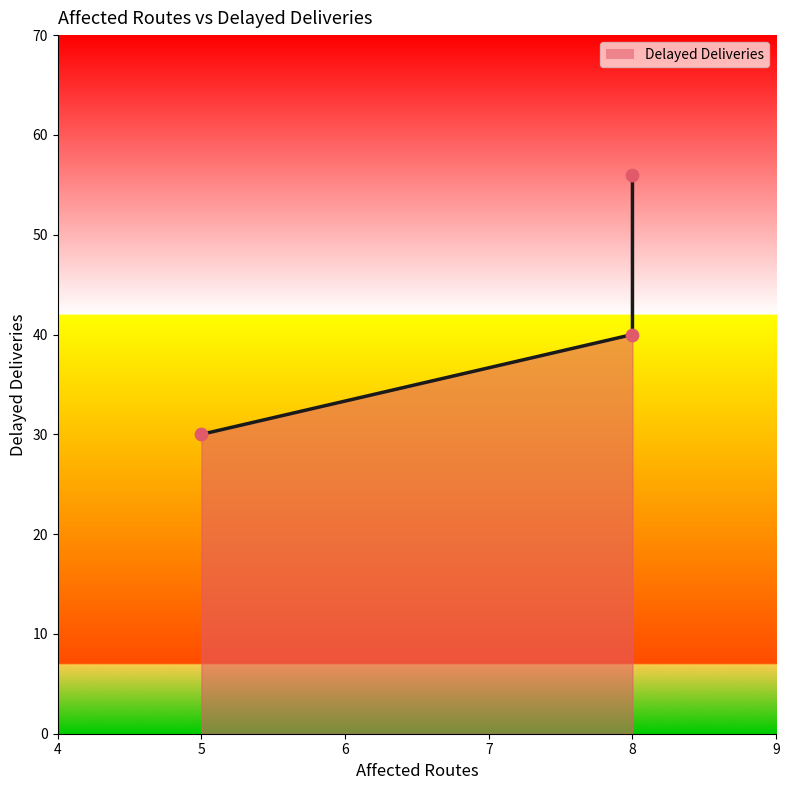

Between 5 and 8, which is larger?

8